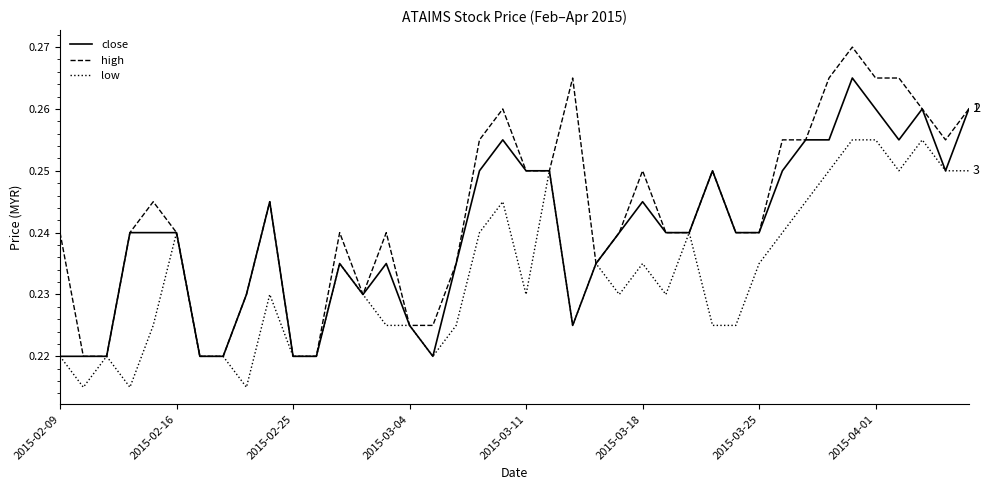

Rank the series by their average value, from lowest to highest.

low, close, high